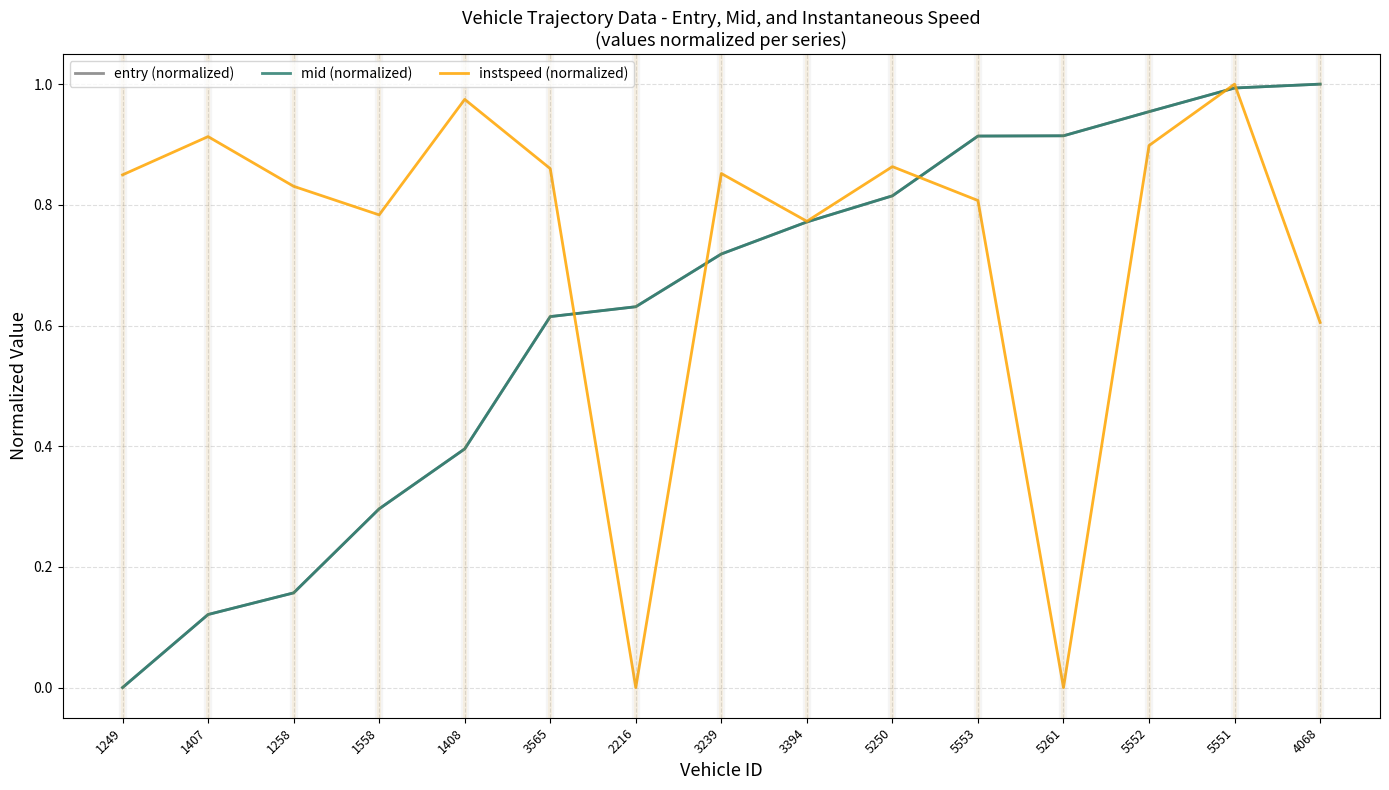

Which category has the lowest value in the entry (normalized) series?

1249